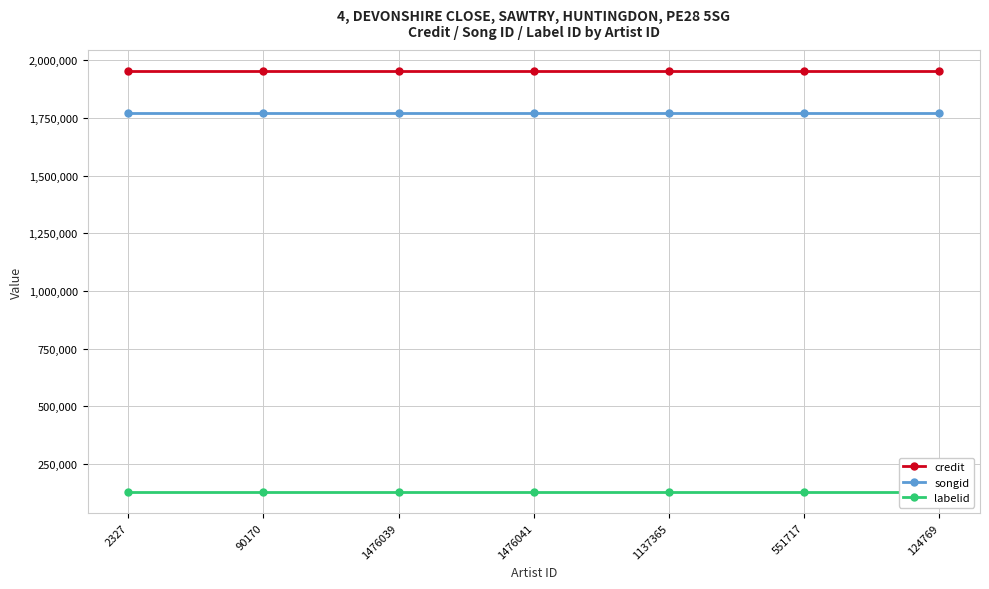

What is the value of the songid point at the 7th from the left?

1769511